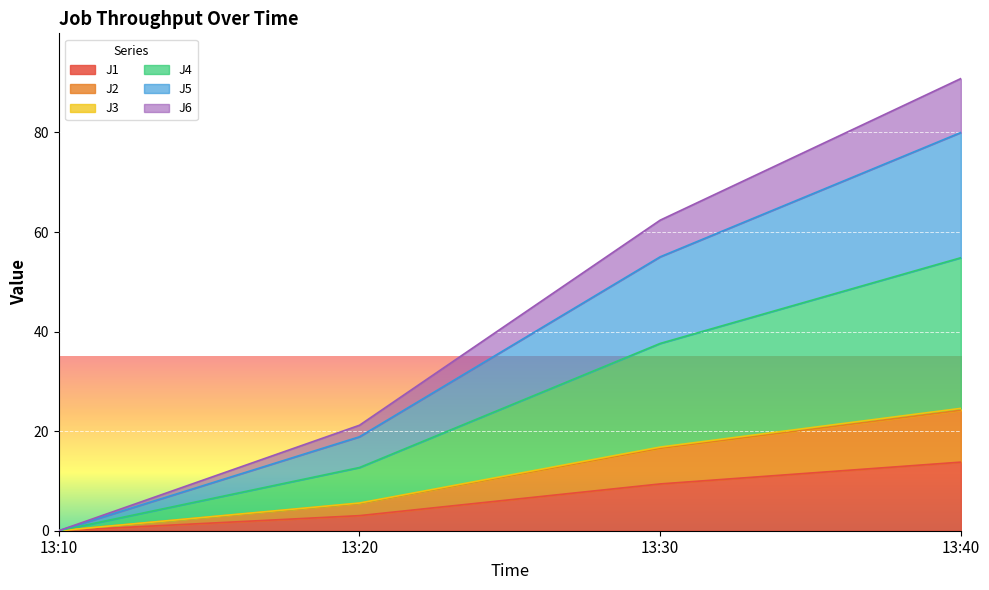

Between 13:10 and 13:20, which series saw the biggest shift?

J4